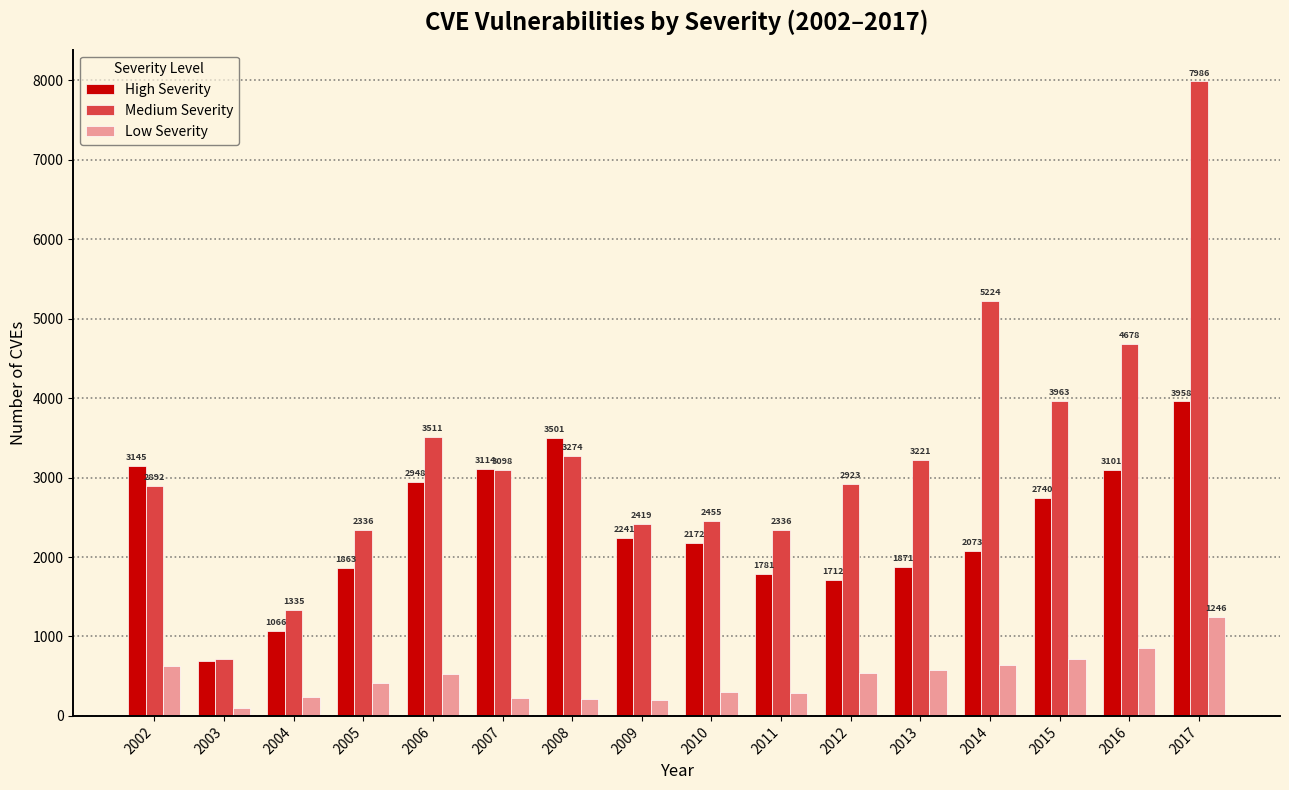

What is the maximum value shown in the chart?

7986